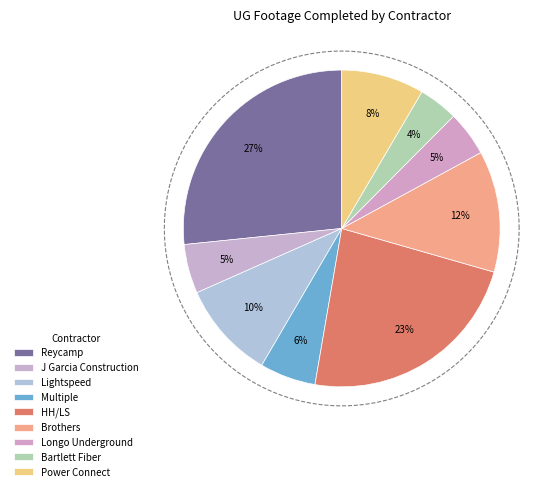

What is the largest slice in the pie chart?

Reycamp